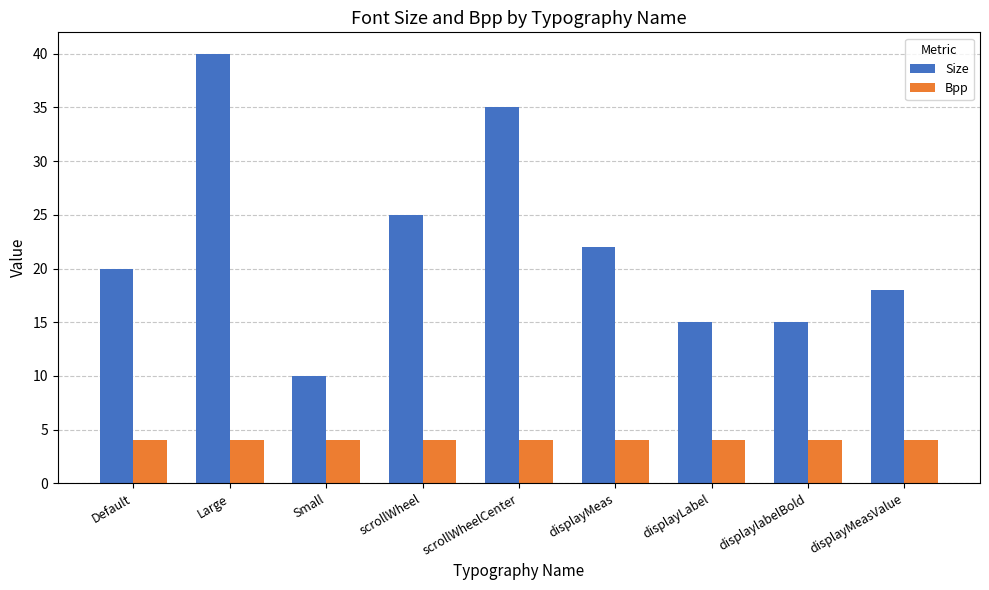

Which series has the largest total across all categories?

Size